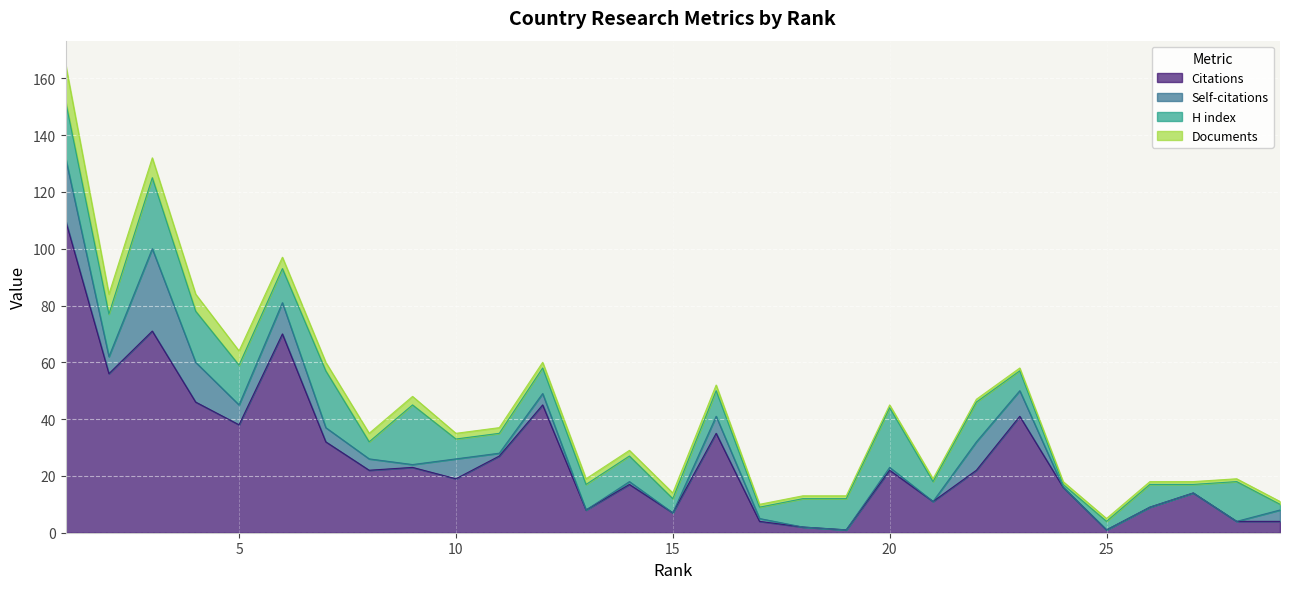

Rank the series by their maximum value, from lowest to highest.

Documents, H index, Self-citations, Citations